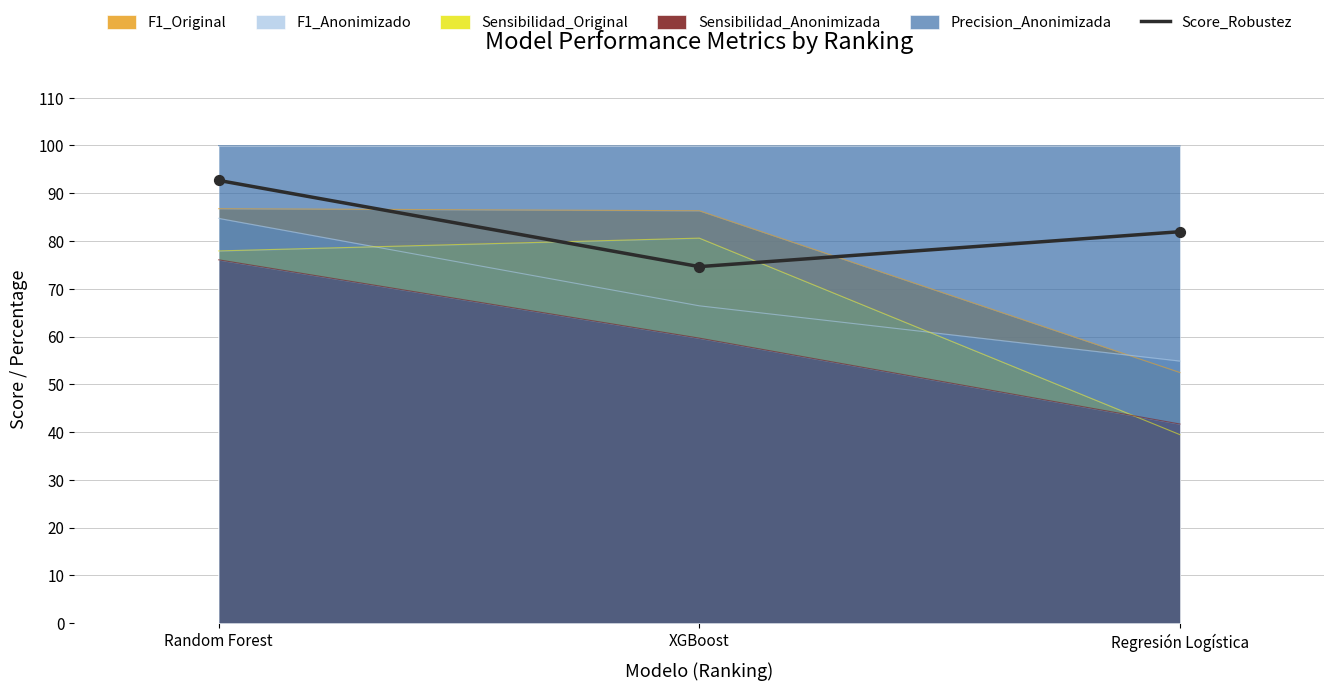

Approximately how many times larger is the value at Random Forest compared to XGBoost?

1.2